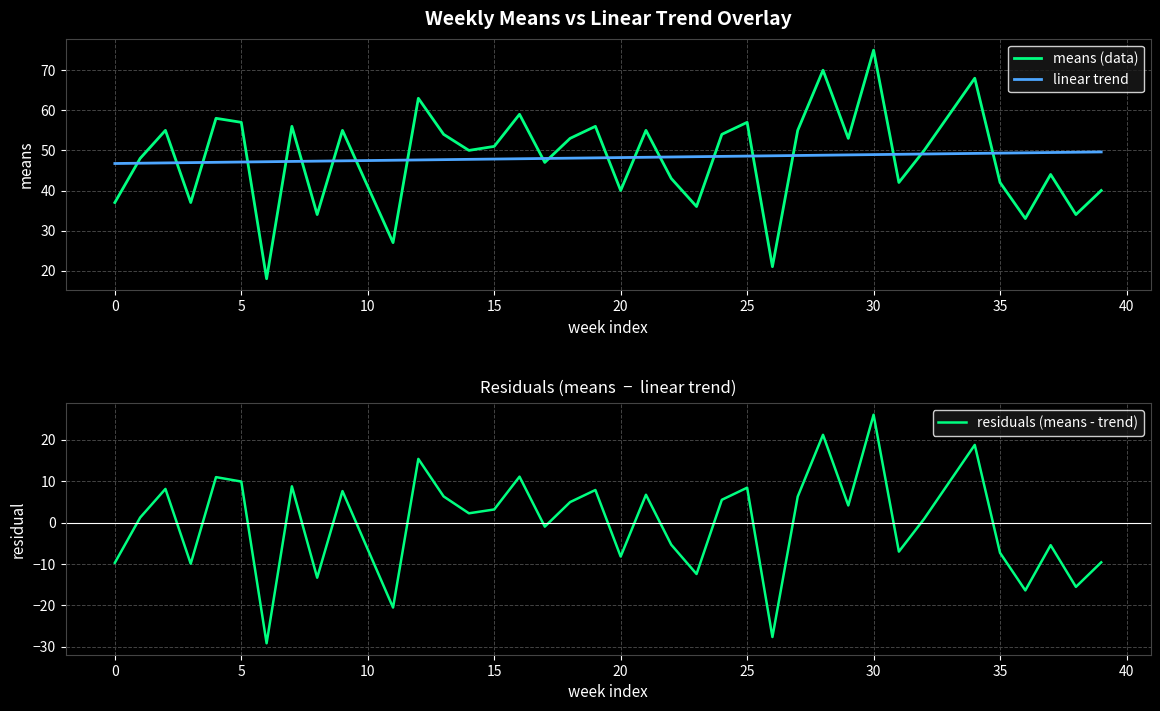

What is the spread (max minus min) of values at 11?

68.1